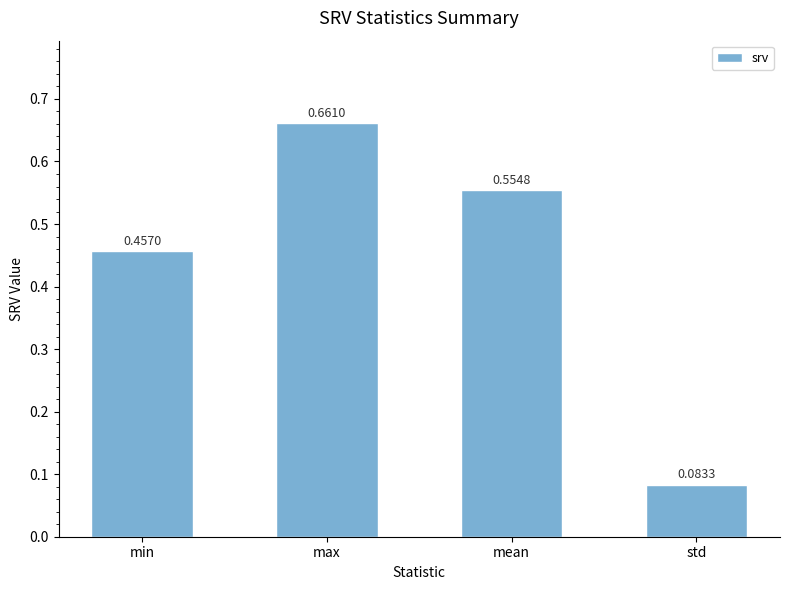

What position from the right is min?

4